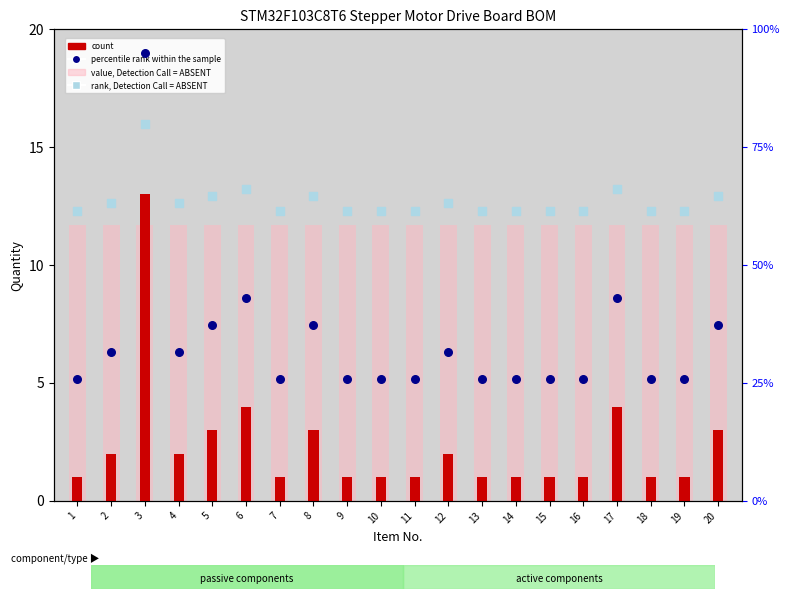

Which series contains the lowest Y value?

count